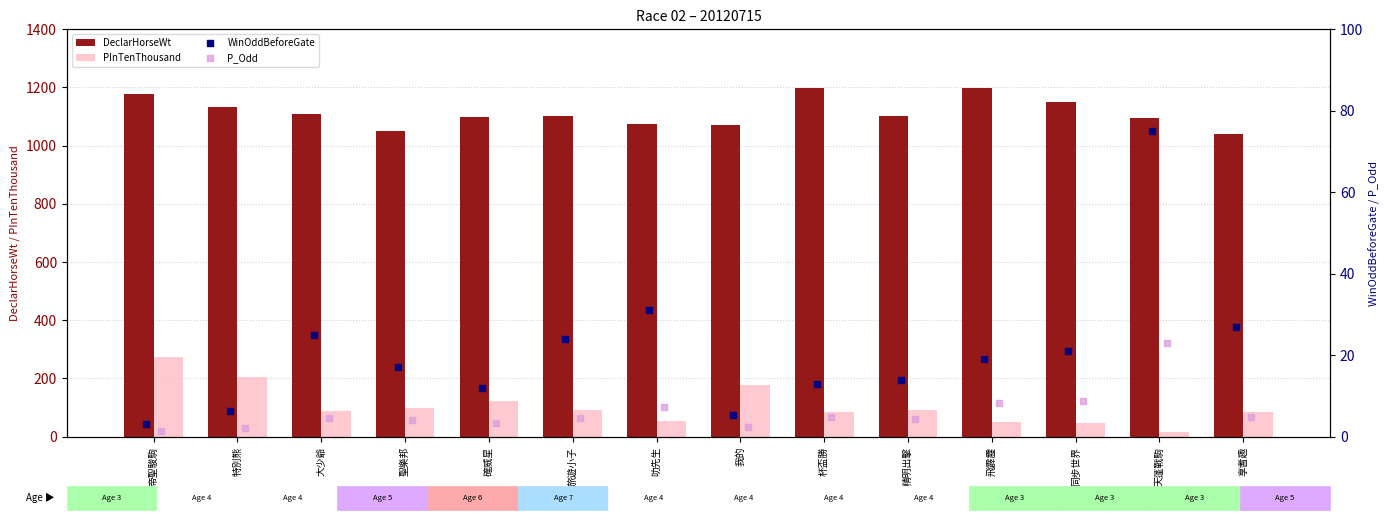

Which series contains the highest Y value?

DeclarHorseWt